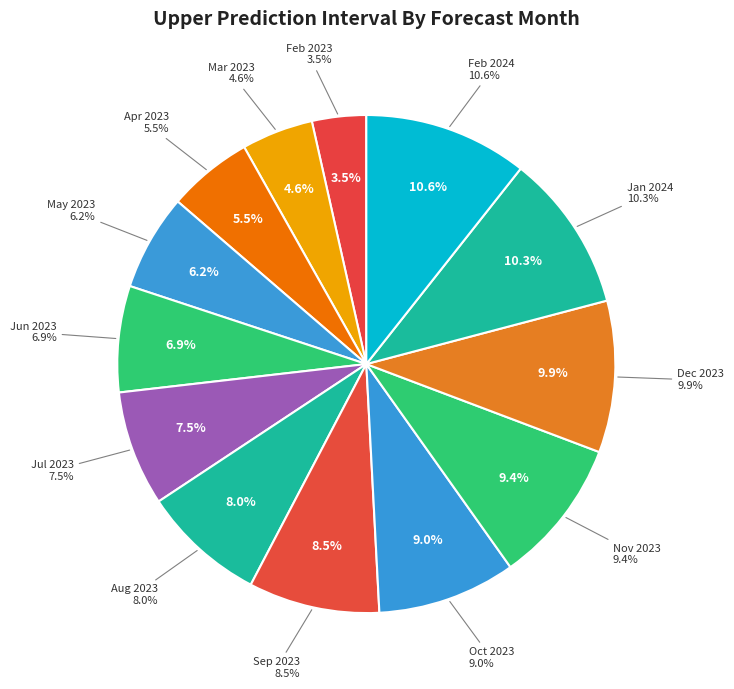

True or false: 1 accounts for 19% of the total.

False